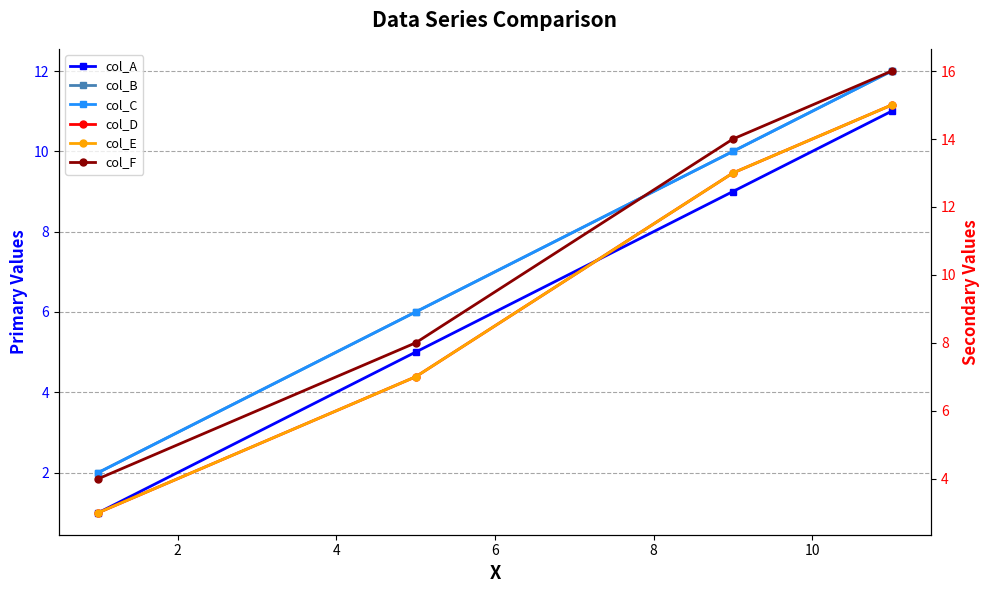

How many series are shown in this chart?

6